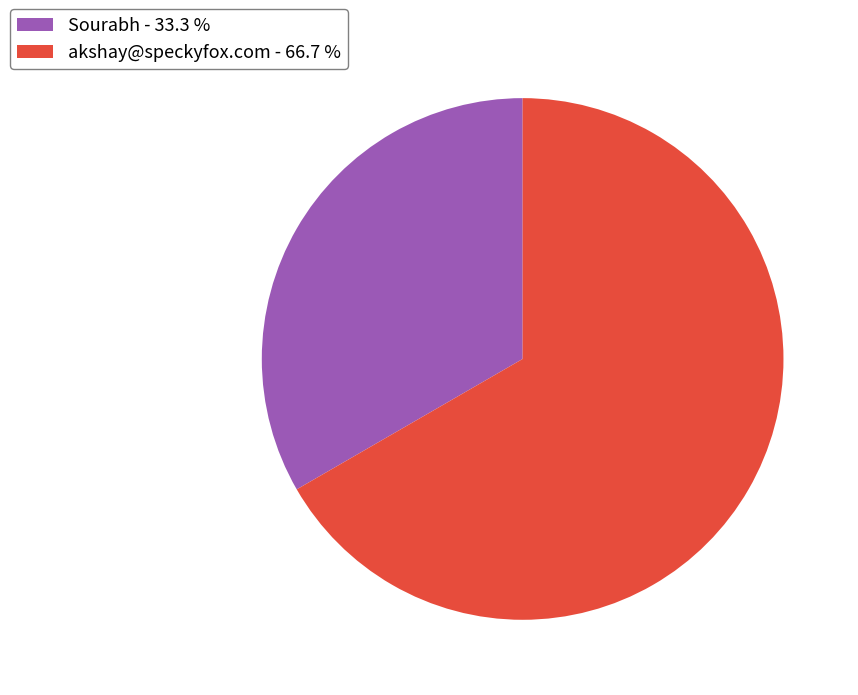

Which has a higher value, Sourabh or akshay@speckyfox.com?

akshay@speckyfox.com